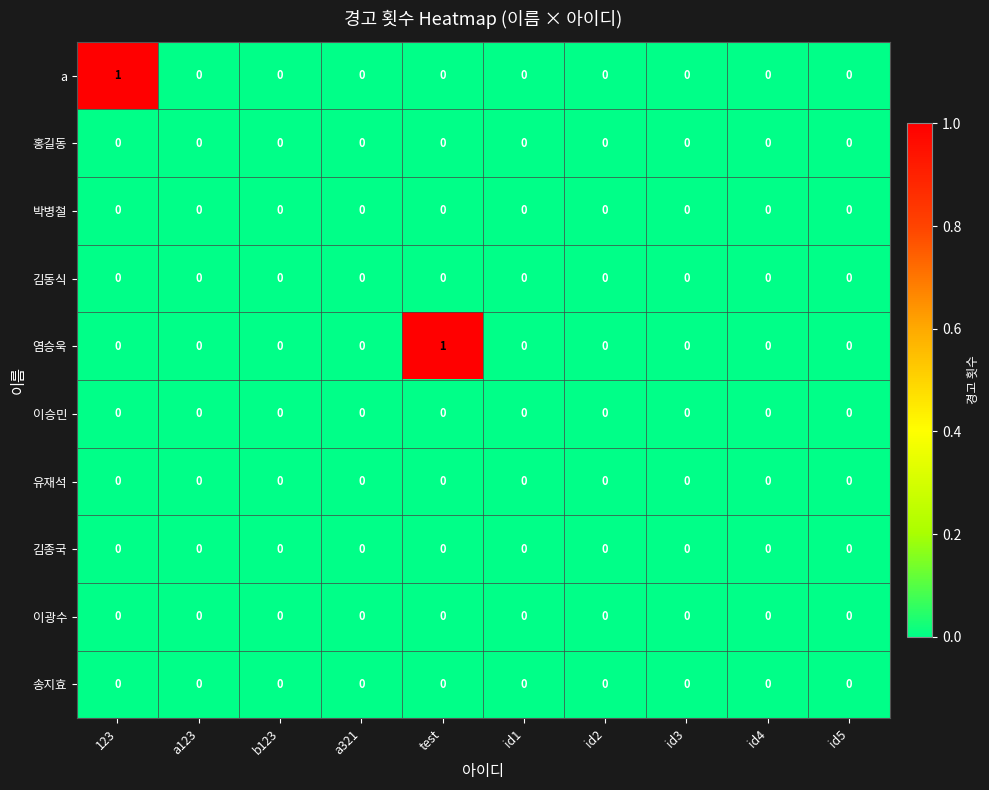

What is the greatest value displayed?

1